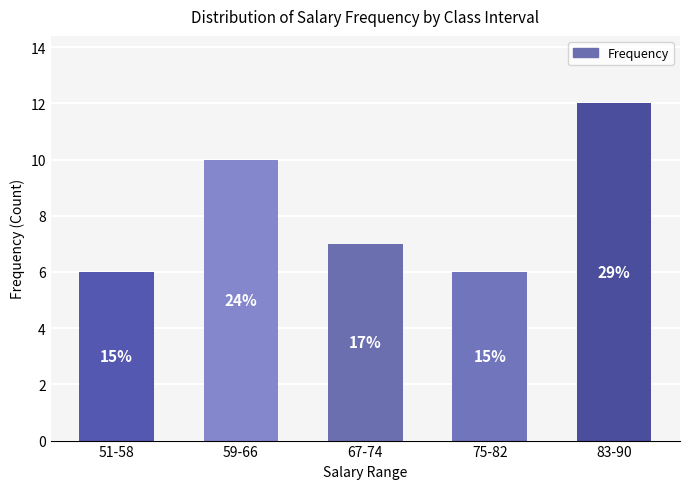

List the labels in order of value, smallest first.

51-58, 75-82, 67-74, 59-66, 83-90